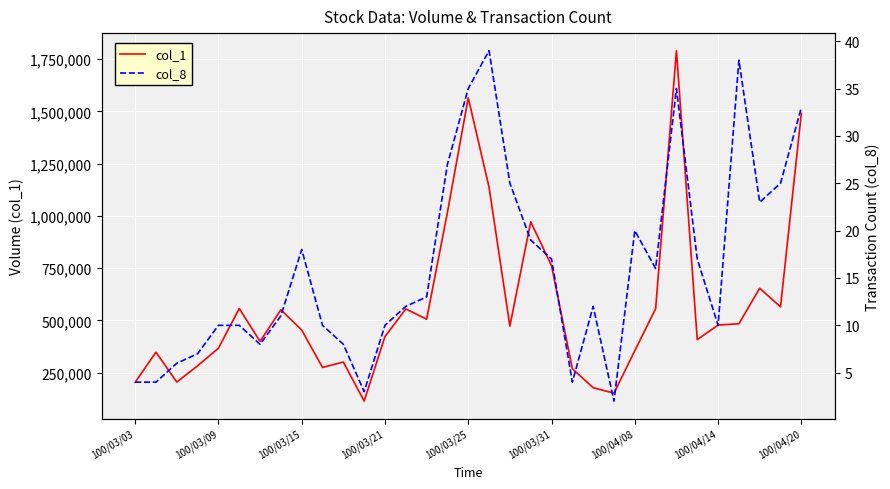

In col_8, how many points are higher than both neighbors (excluding endpoints)?

6